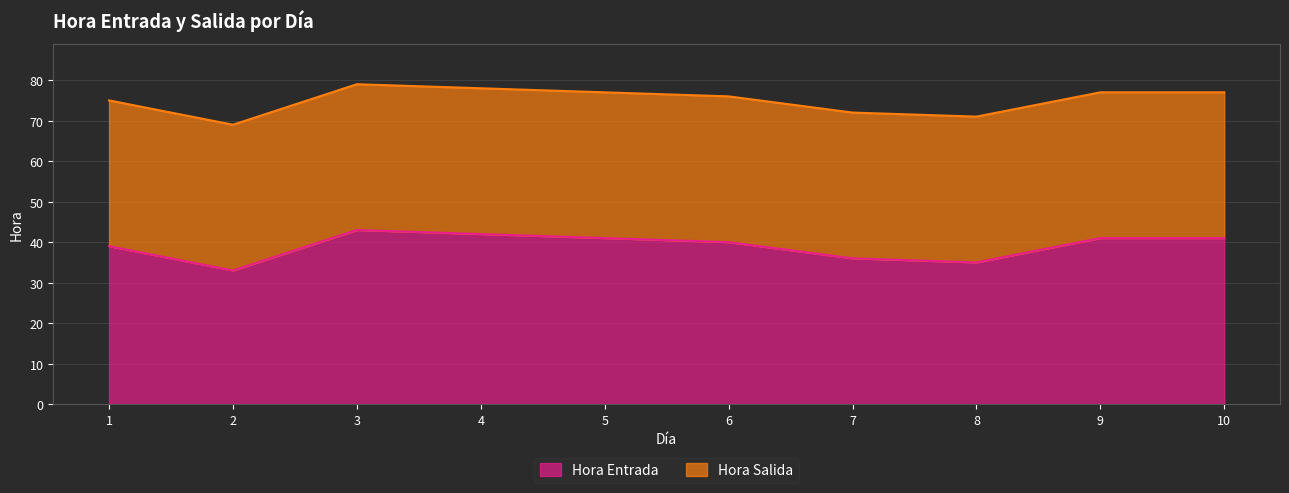

Reading left to right, list all the values displayed in this chart.

Hora Entrada: 39	33	43	42	41	40	36	35	41	41
Hora Salida: 75	69	79	78	77	76	72	71	77	77